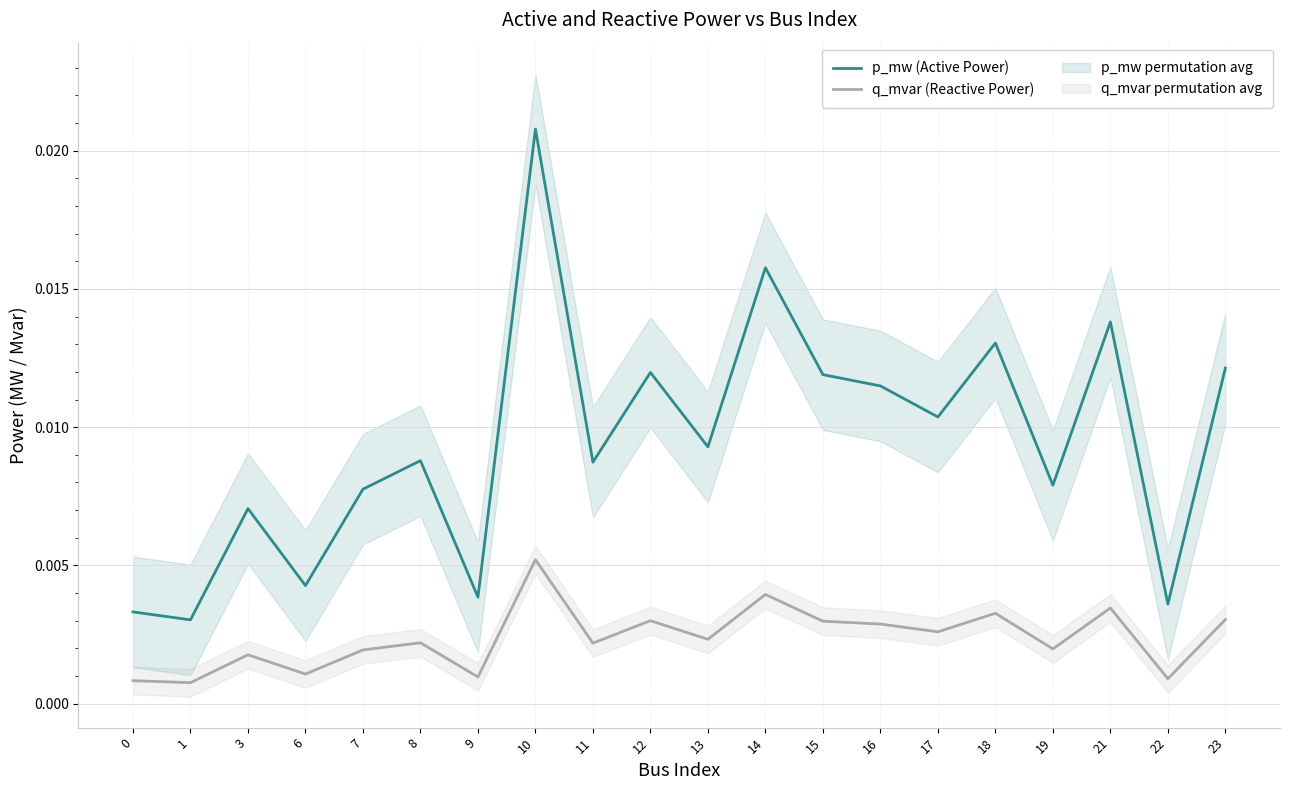

How many categories are shown in the chart?

20